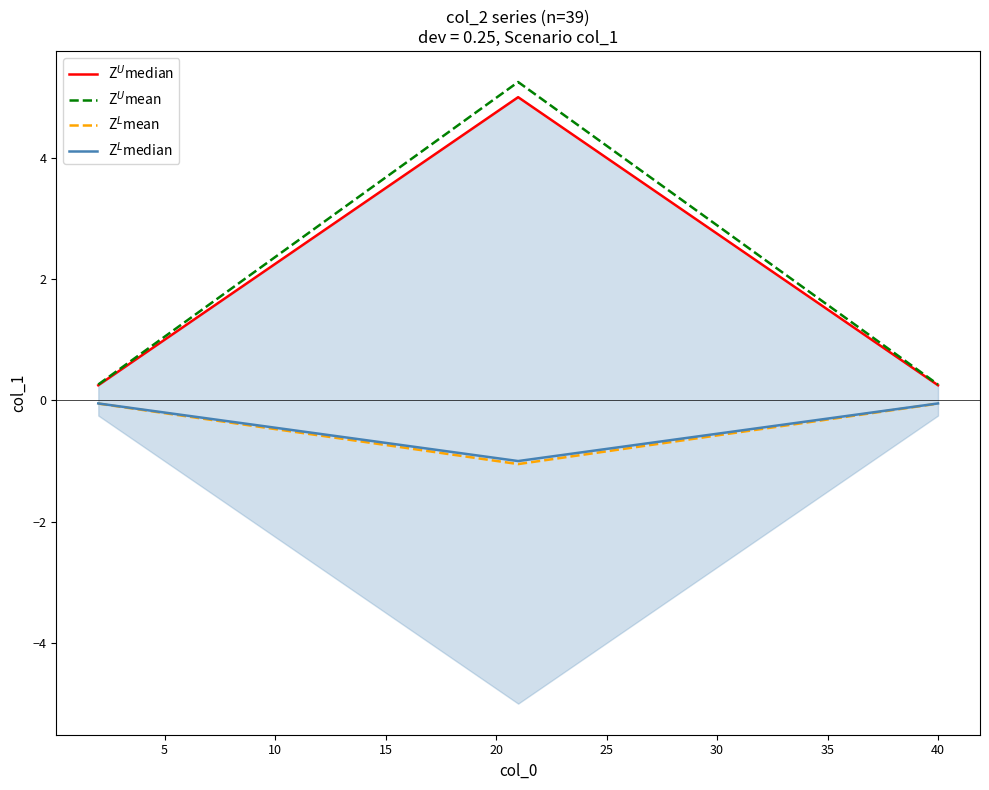

Is this an area chart (filled region under the line)?

No